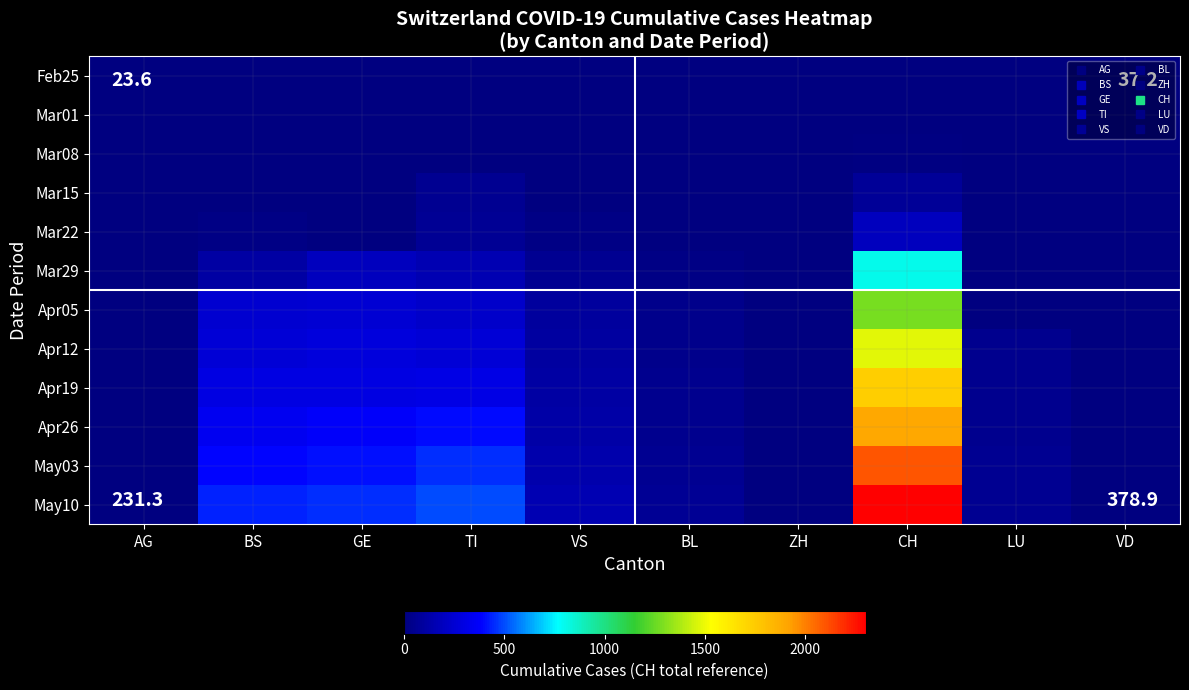

At which category is the sum across all series the highest?

CH